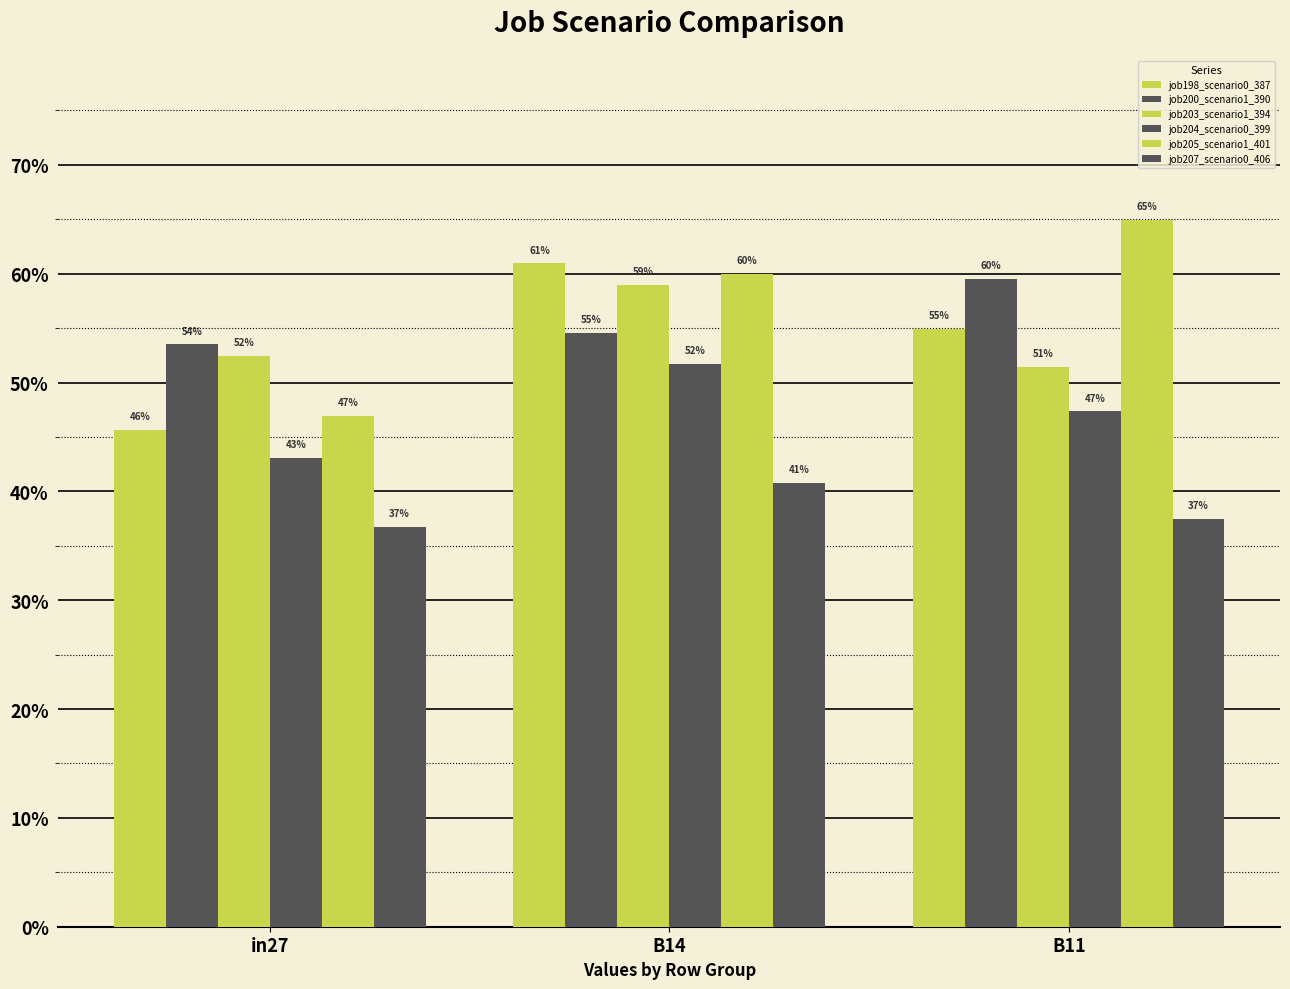

Between in27 and B11, which series saw the biggest shift?

job205_scenario1_401